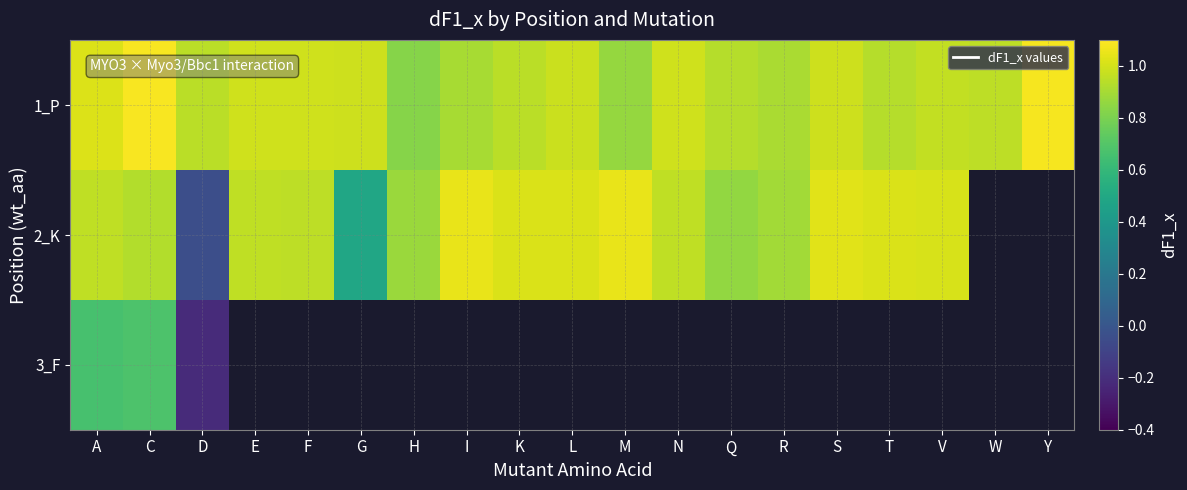

Rank the series by their maximum value, from highest to lowest.

1_P, 2_K, 3_F